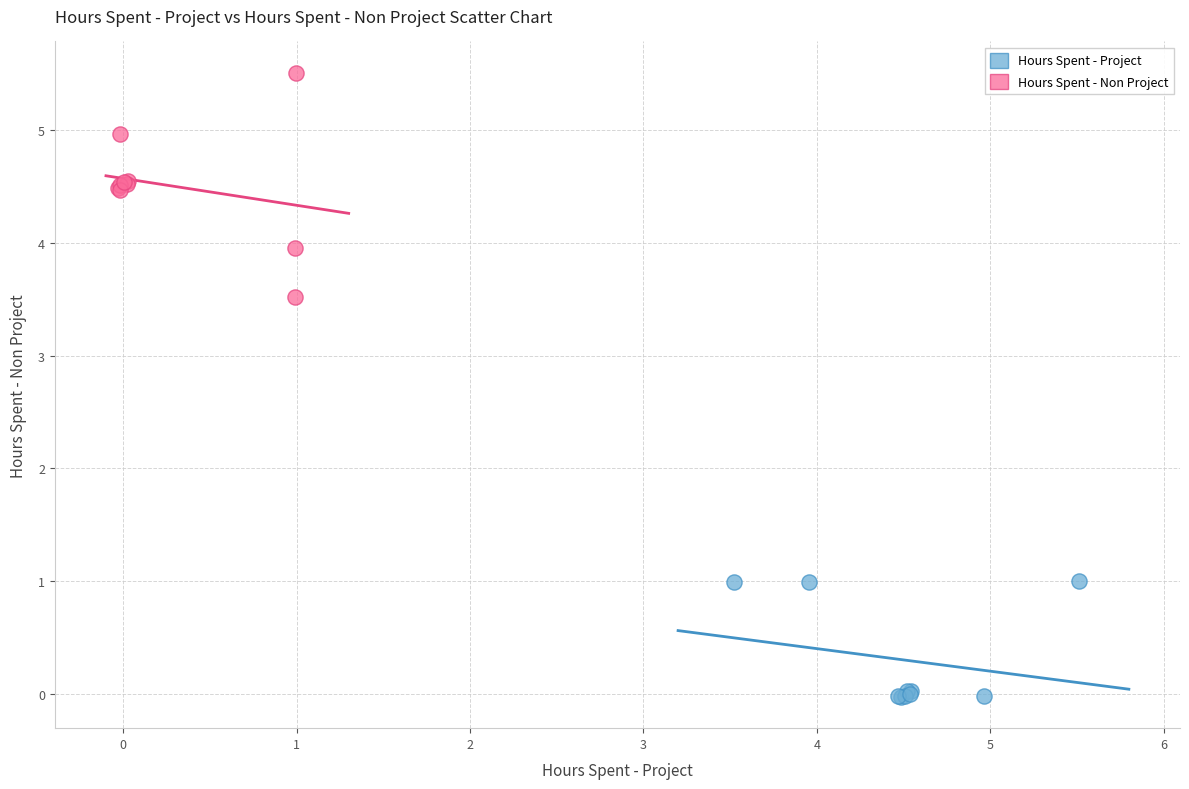

Which series reaches the maximum Y coordinate?

Hours Spent - Non Project